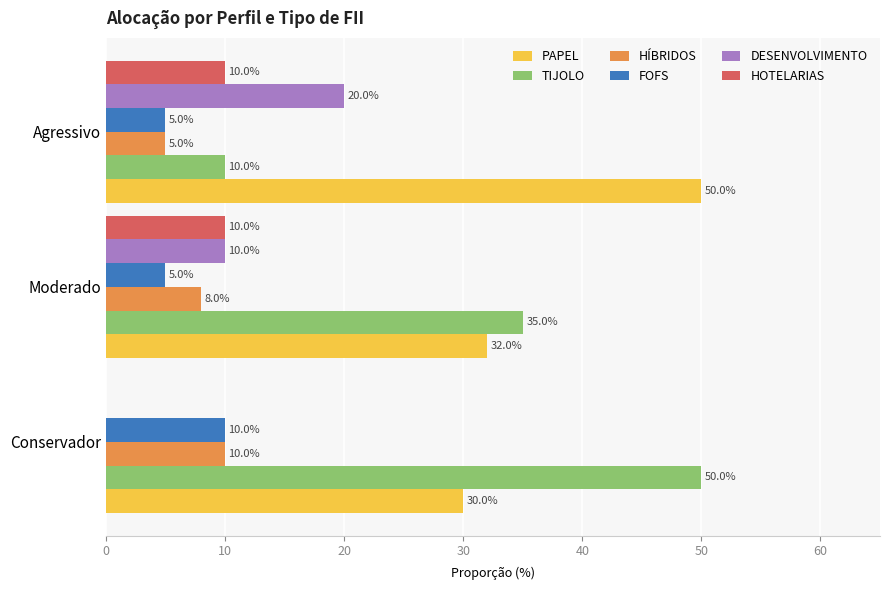

What are all the series names shown in the legend?

PAPEL, TIJOLO, HÍBRIDOS, FOFS, DESENVOLVIMENTO, HOTELARIAS